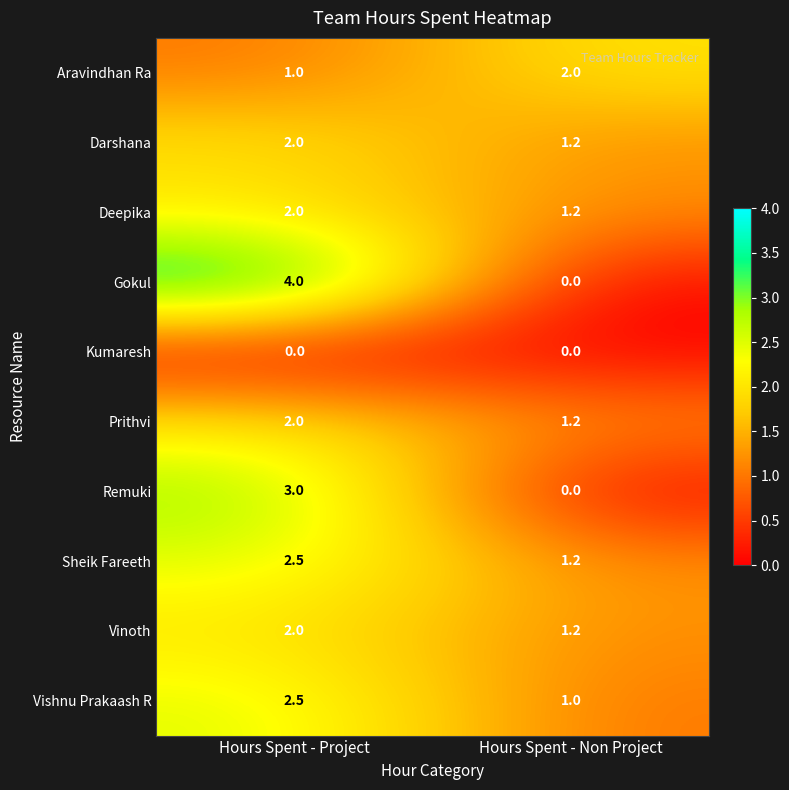

What is the spread (max minus min) of values at Hours Spent - Non Project?

2.0